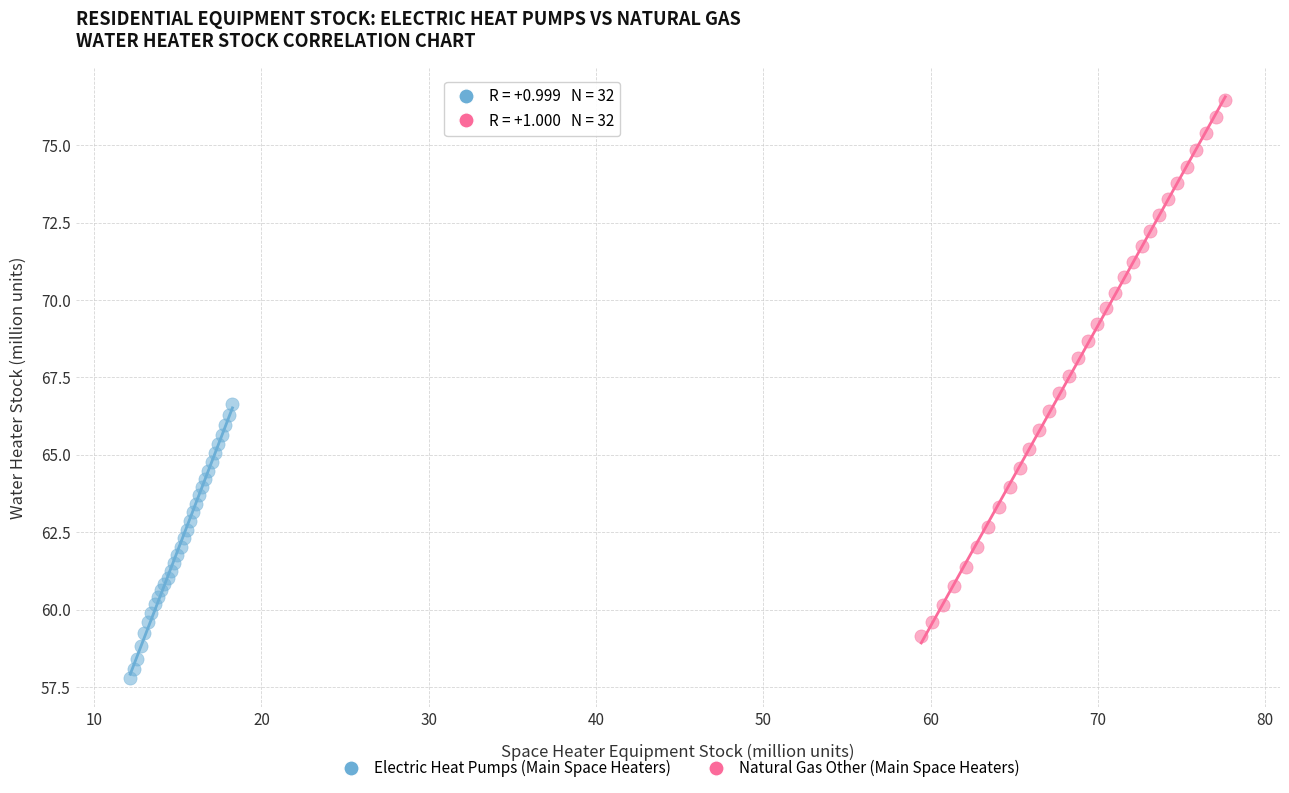

Which series reaches the maximum Y coordinate?

Natural Gas Other (Main Space Heaters)